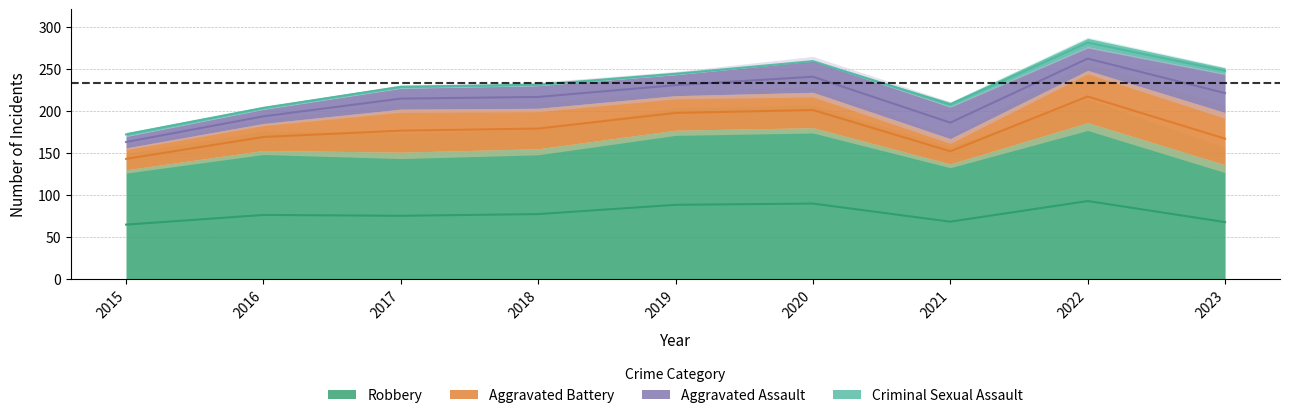

Between 2018 and 2023, which series saw the biggest shift?

Robbery